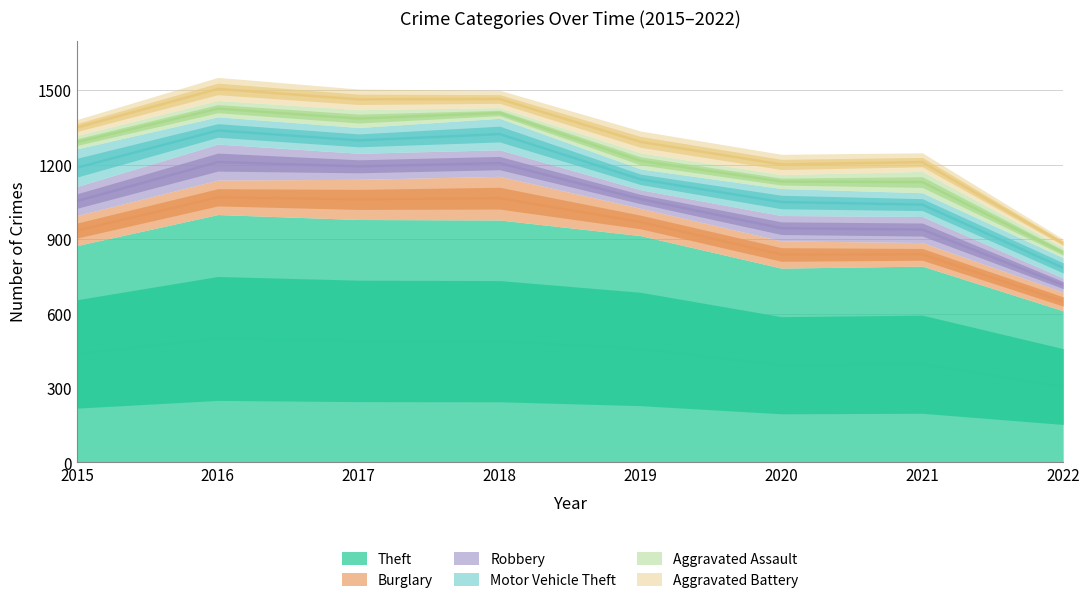

How many values in the Theft series are below 914?

4